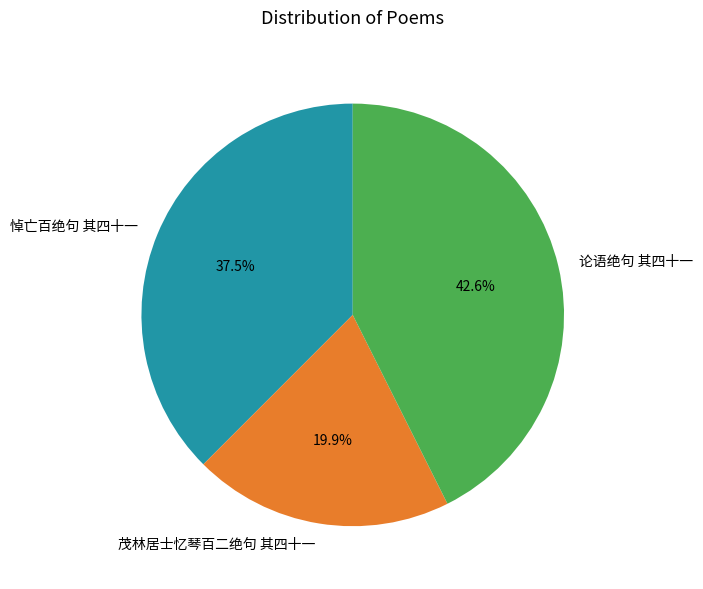

To the nearest percent, what percentage of the pie is 茂林居士忆琴百二绝句 其四十一?

20%